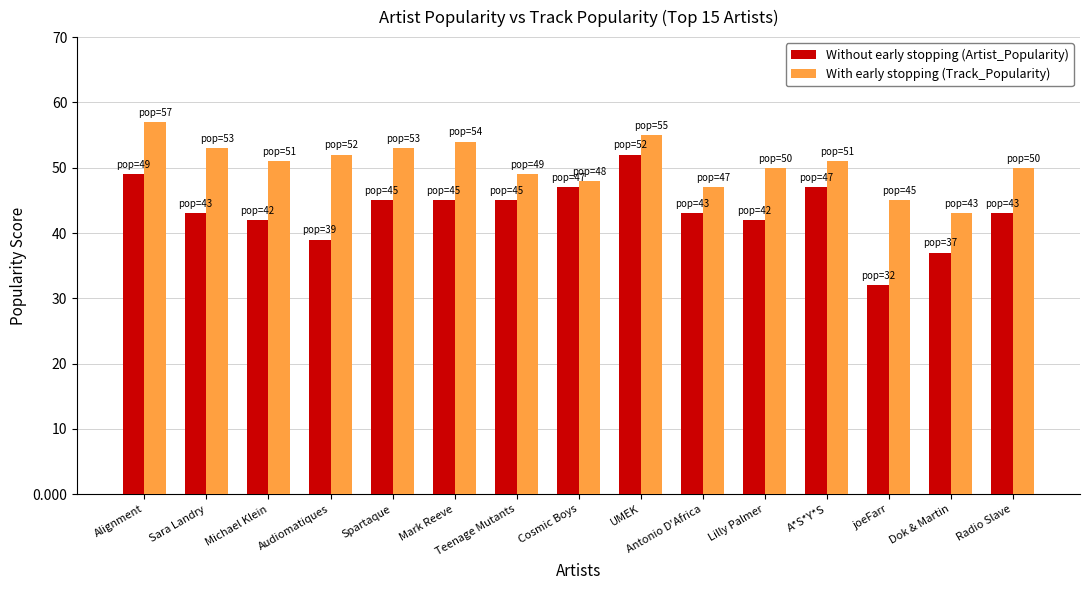

What is the total value across all series at Teenage Mutants?

94